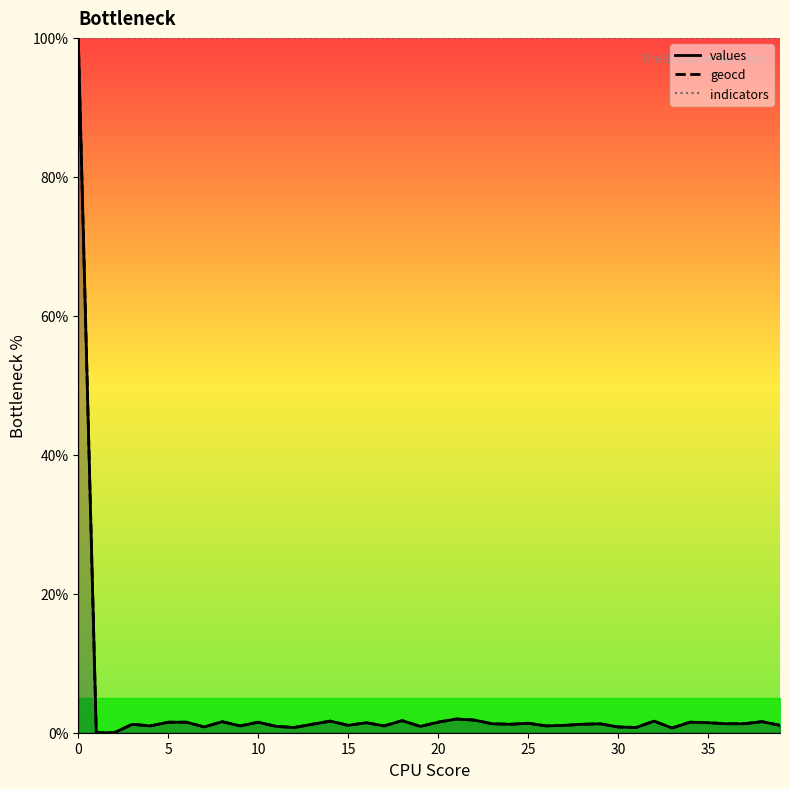

Where is geocd nearest to the value 50?

21